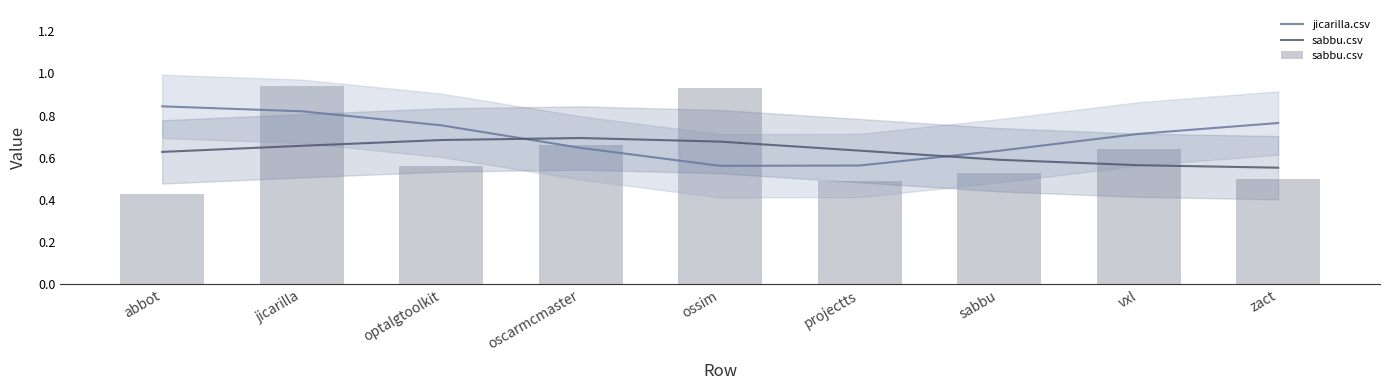

What is the minimum value for sabbu.csv?

0.4